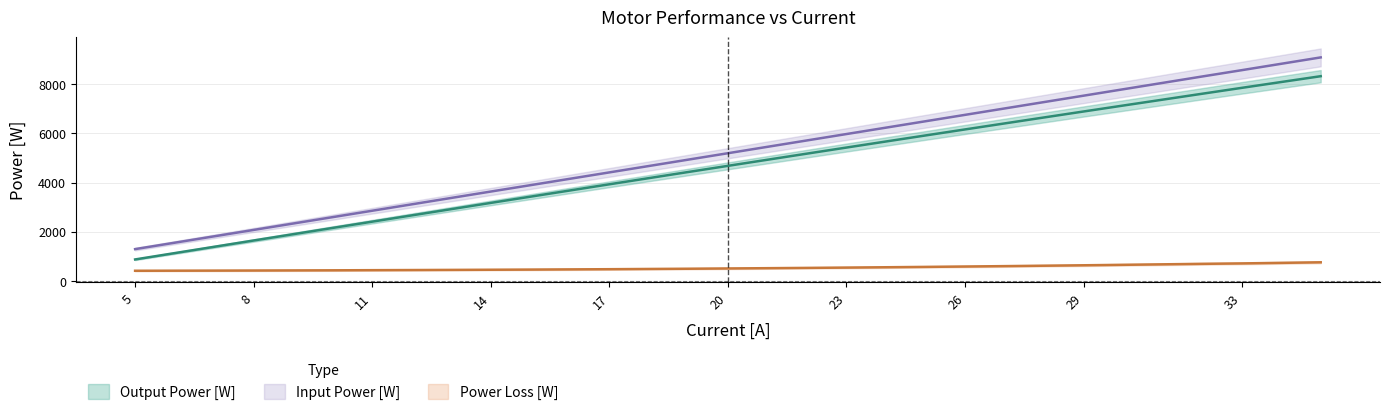

At which category is the sum across all series the highest?

35